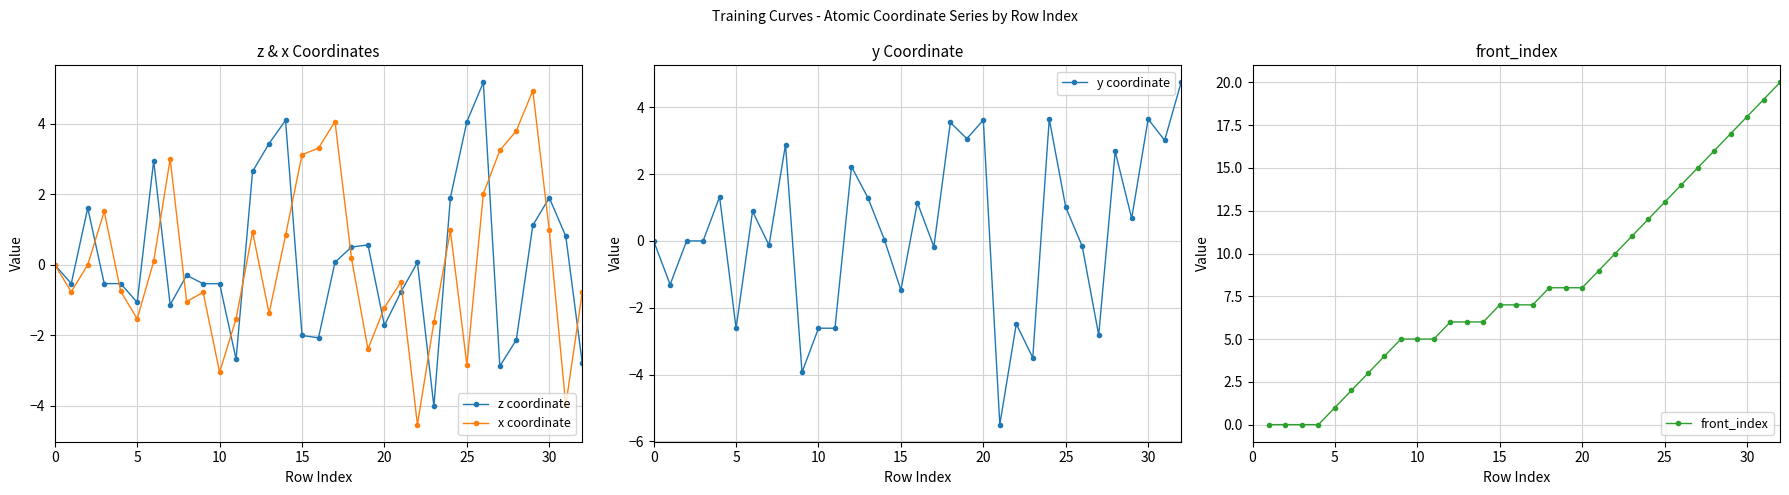

True or false: z coordinate has more than 2 points higher than both neighbors.

True